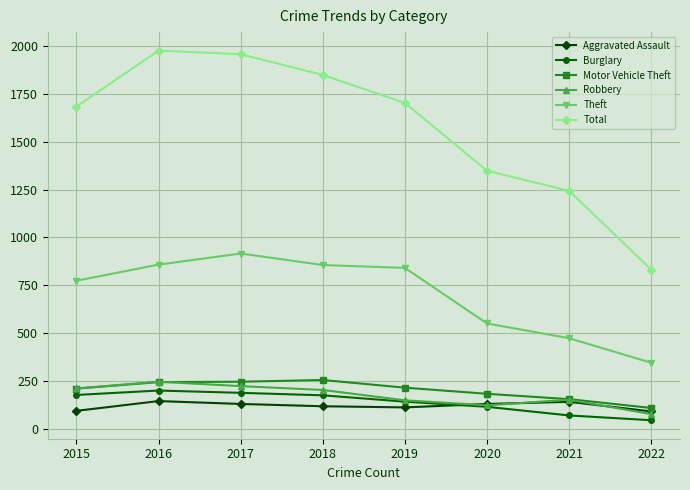

Does the chart display data point markers on the line(s)?

Yes